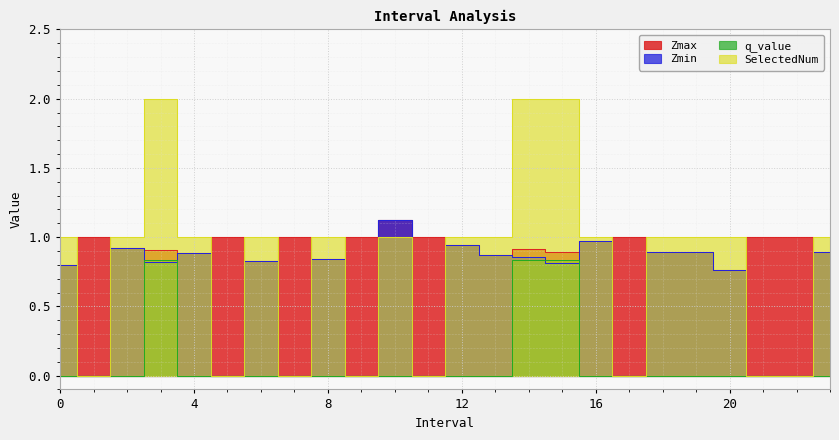

At how many categories does at least one series exceed 0?

24